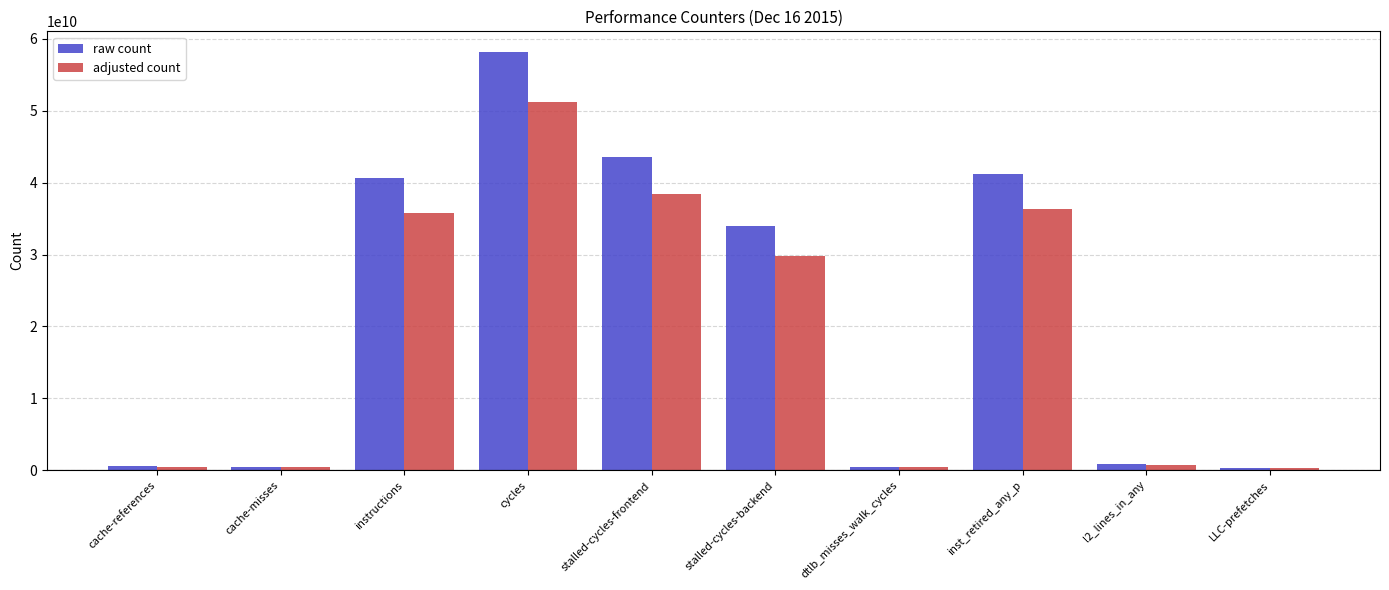

What position from the right is instructions?

8